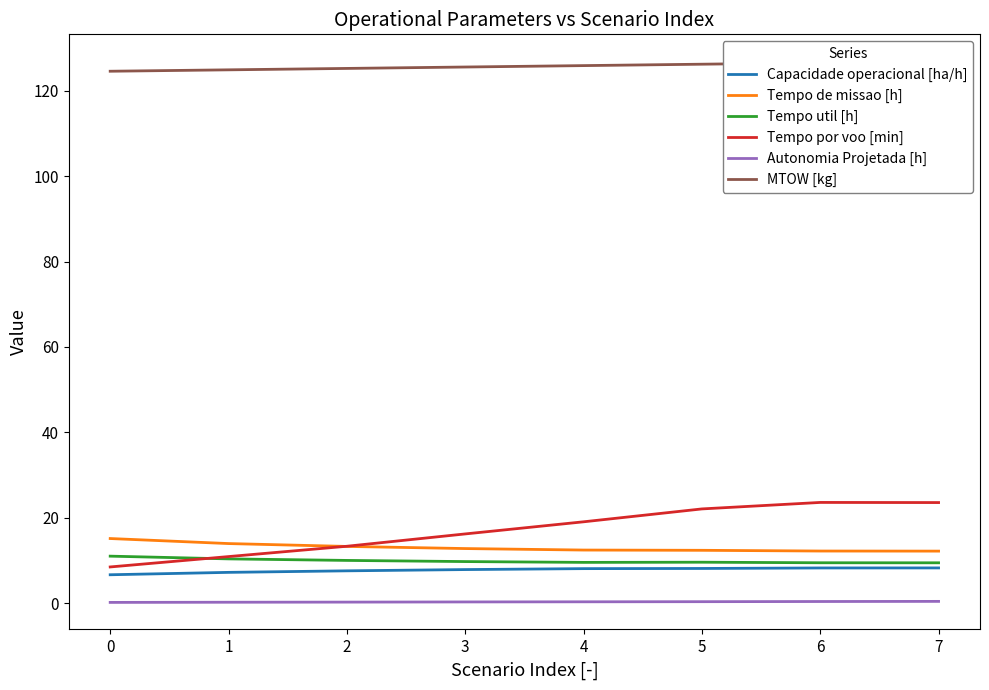

The Tempo de missao [h] series shows 6.8 at 6. True or false?

False